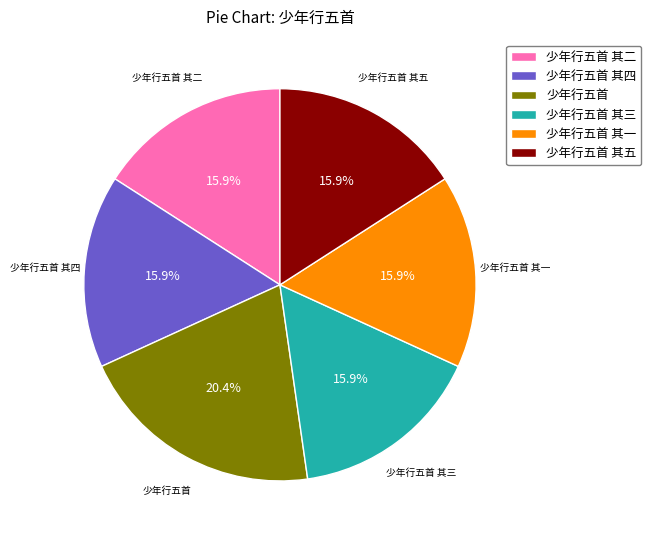

Approximately how many times larger is the value at 少年行五首 其四 compared to 少年行五首 其五?

1.0